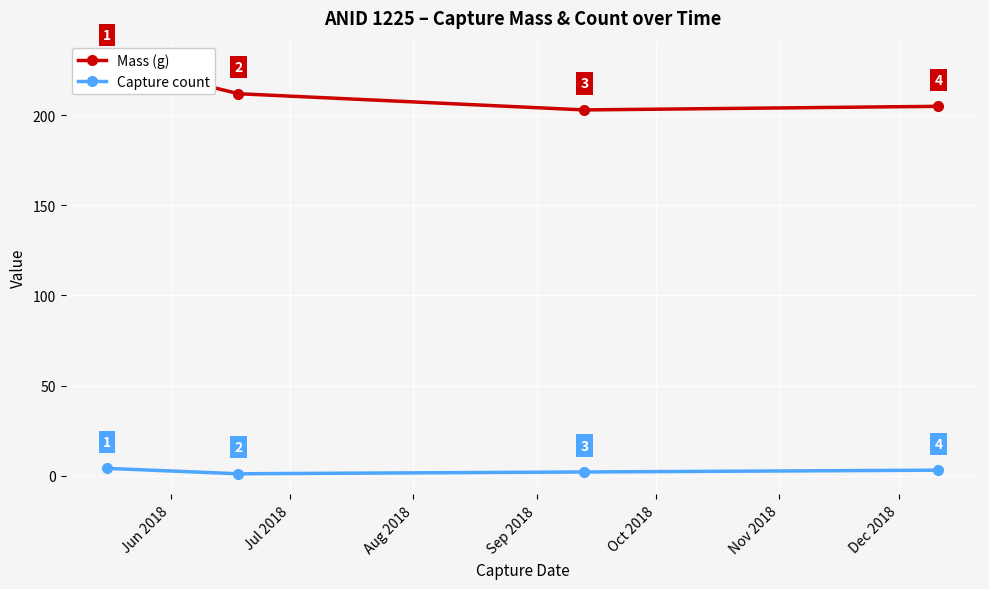

Which series has the largest total across all categories?

Mass (g)